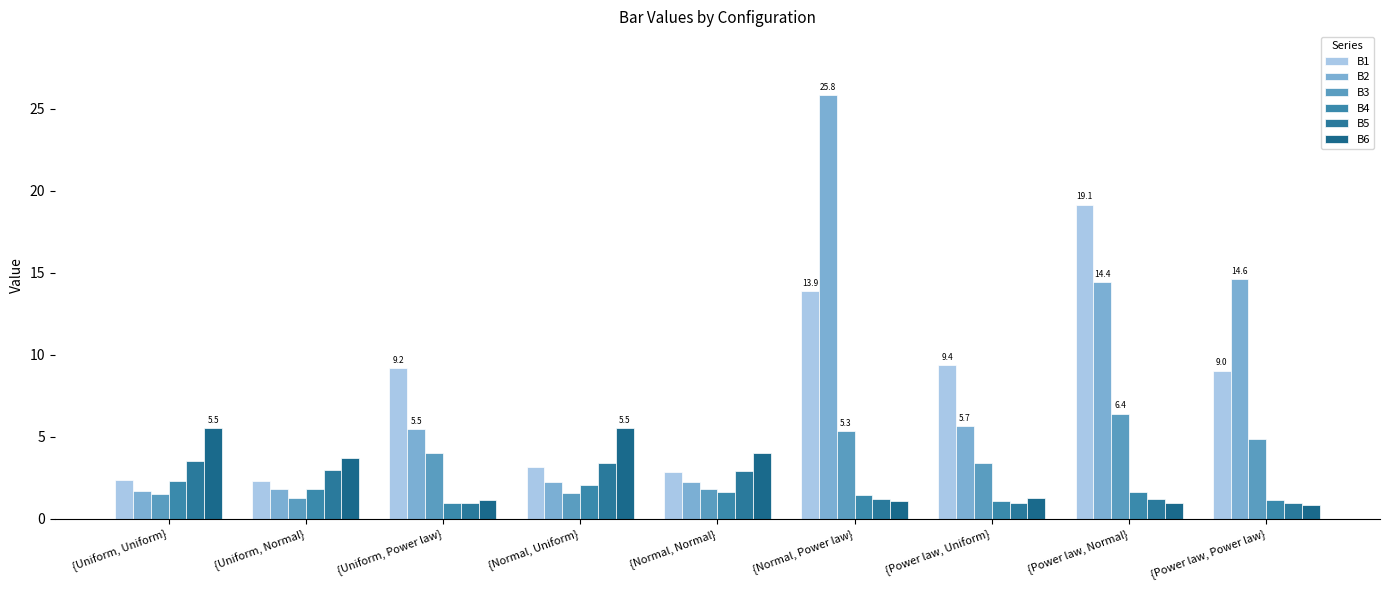

What is the label of the 8th bar from the left?

{Power law, Normal}